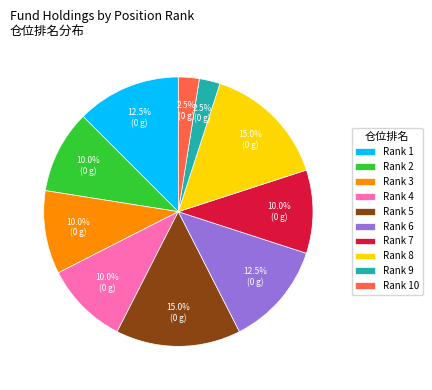

Which has a higher value, Rank 9 or Rank 5?

Rank 5